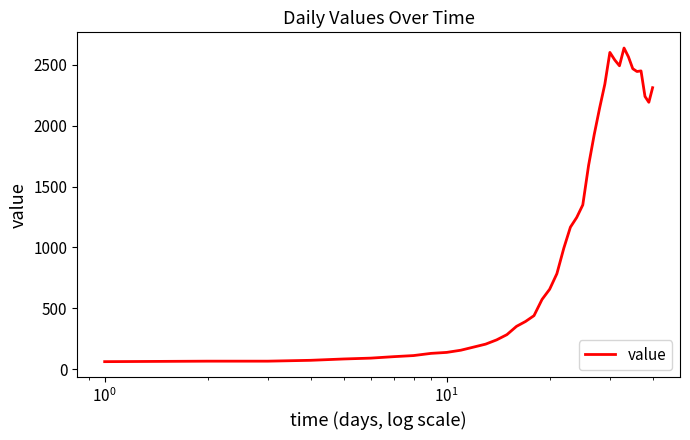

What is the difference between the maximum and minimum values?

2577